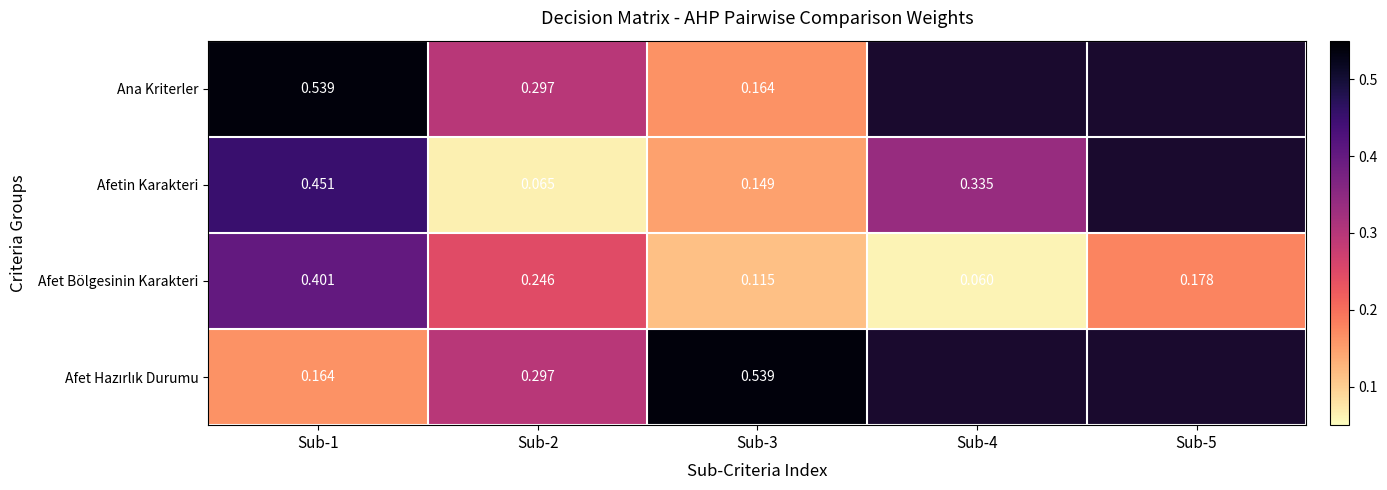

True or false: Afetin Karakteri has a value of 0.3 at Sub-4.

True